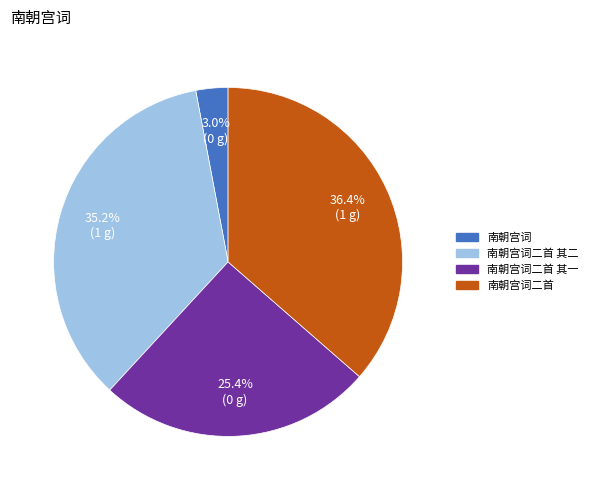

Count the number of slices in the pie.

4